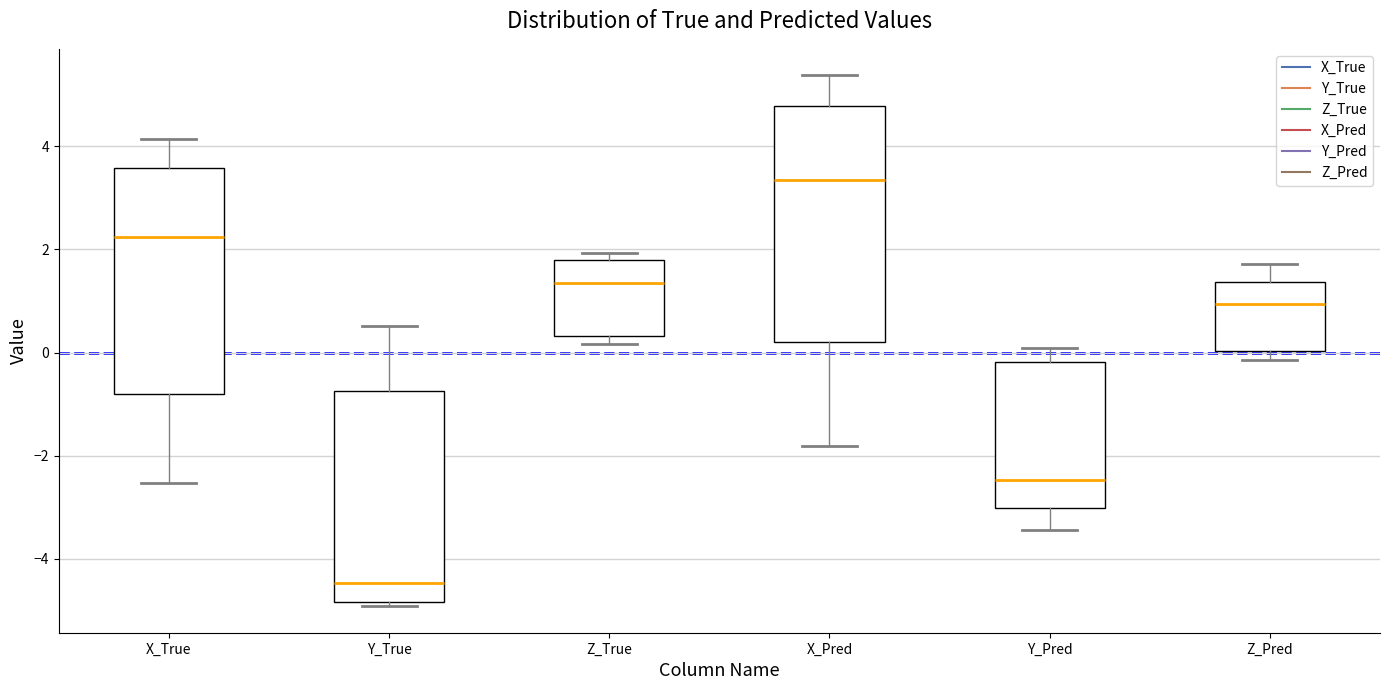

Which box is the tallest, from its lower edge to its upper edge?

X_Pred